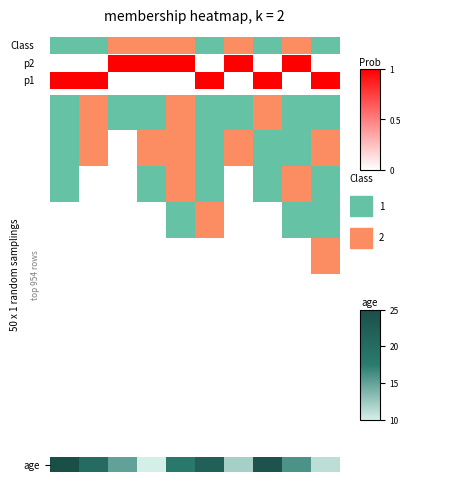

The value at 3 is 7. True or false?

False